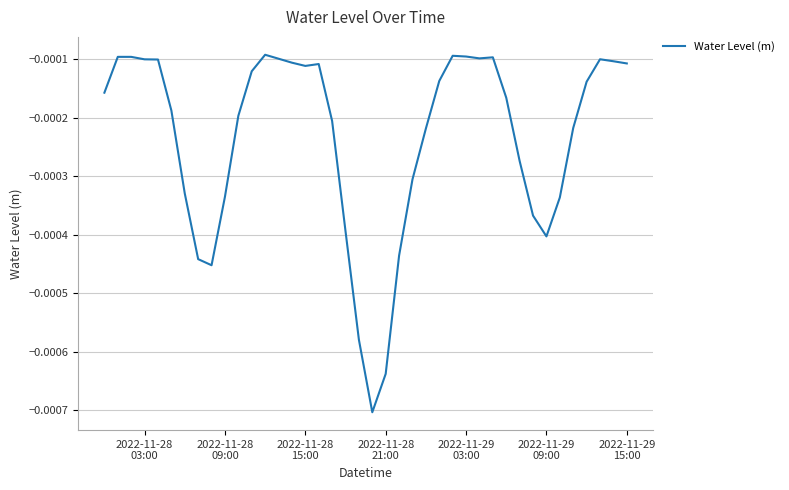

True or false: there are more than 2 points higher than both neighbors.

True